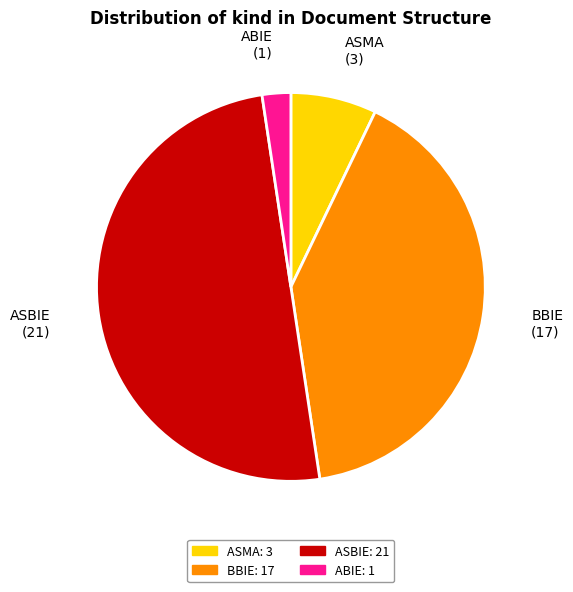

Rank the categories by value from lowest to highest.

ABIE, ASMA, BBIE, ASBIE